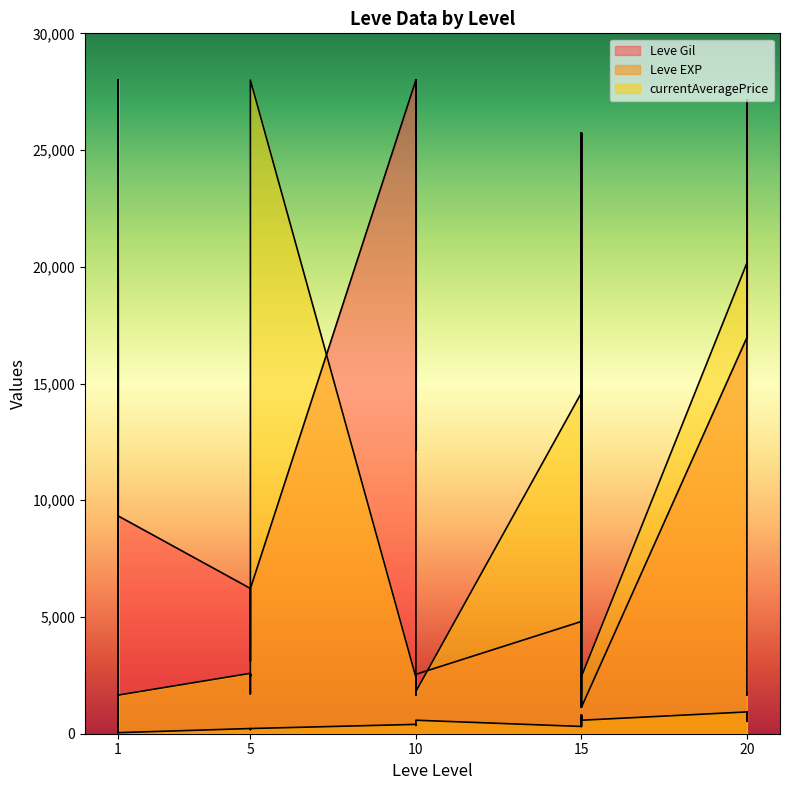

List the series in order of their peak value, highest first.

Leve Gil, Leve EXP, currentAveragePrice